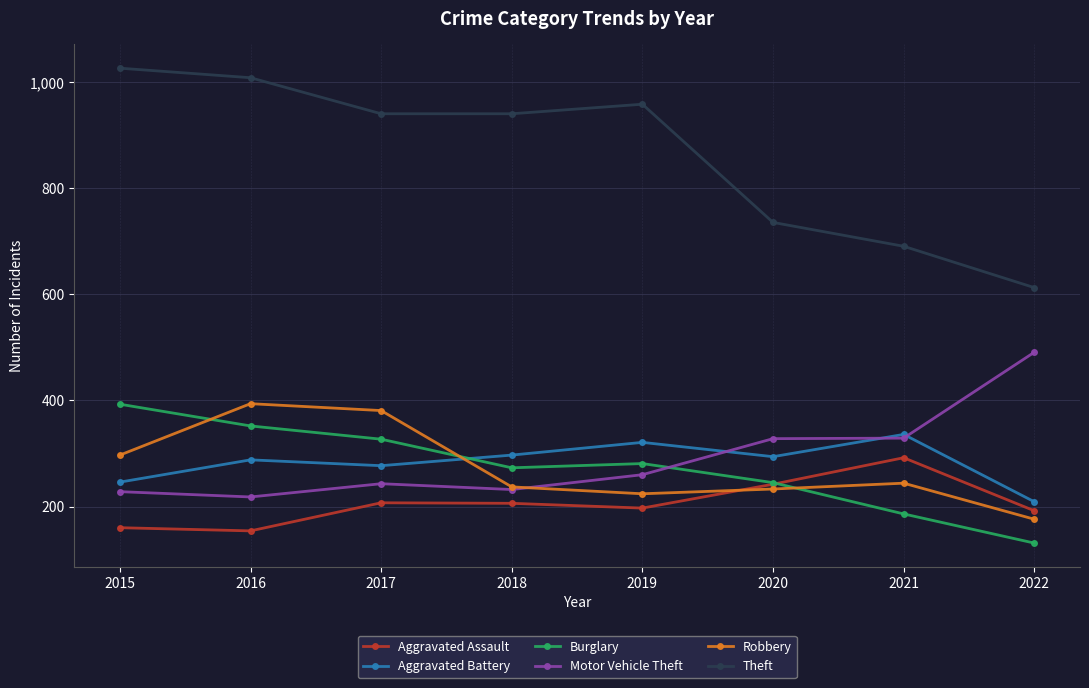

Is the value of Aggravated Battery at 2015 greater than the value of Robbery at 2017?

No